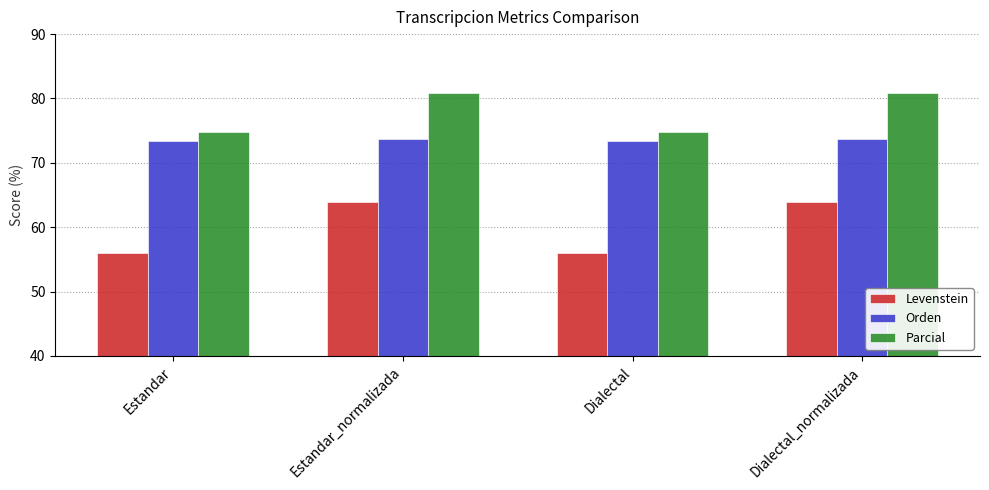

Which series changed the most between Dialectal and Dialectal_normalizada?

Levenstein